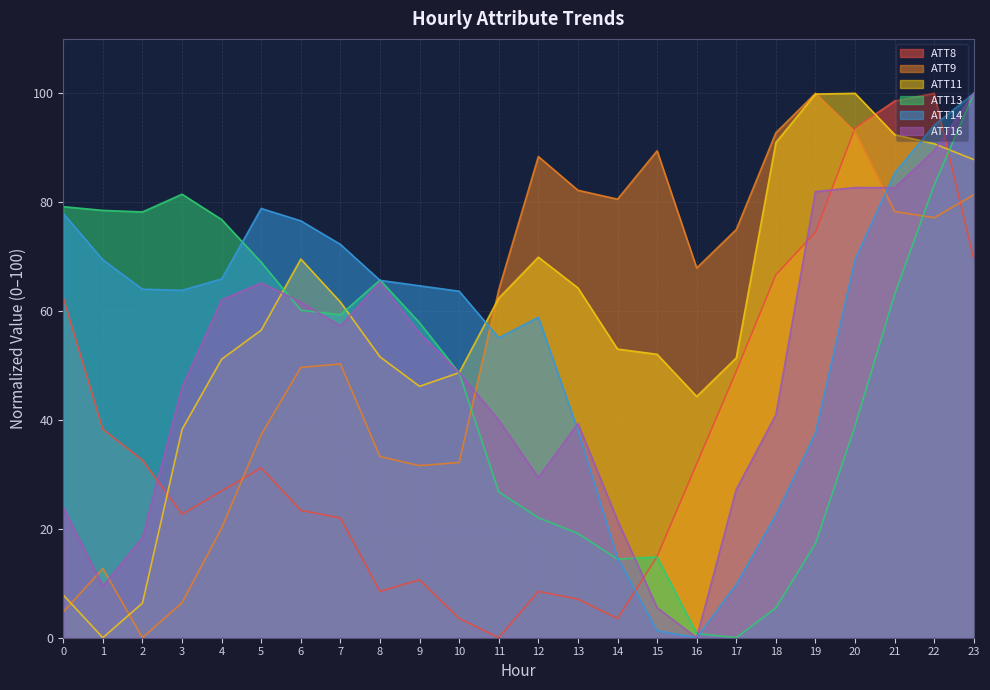

Which series has the largest total across all categories?

ATT11